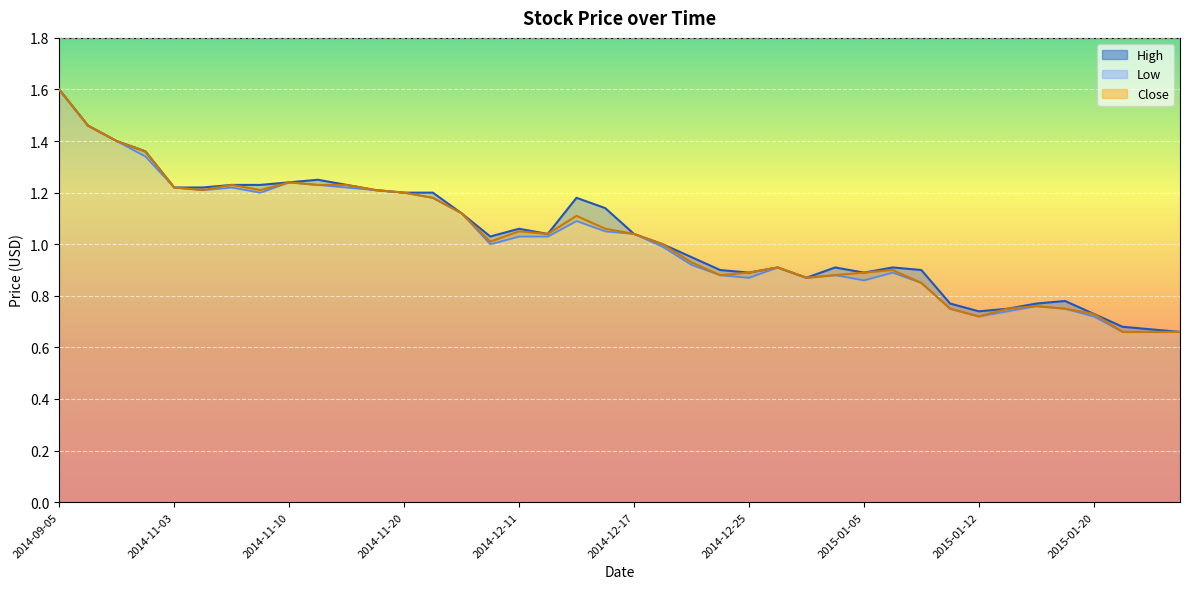

Reading right to left, list all the values displayed in this chart.

High: 0.7	0.7	0.7	0.7	0.8	0.8	0.8	0.7	0.8	0.9	0.9	0.9	0.9	0.9	0.9	0.9	0.9	0.9	1.0	1.0	1.1	1.2	1.0	1.1	1.0	1.1	1.2	1.2	1.2	1.2	1.2	1.2	1.2	1.2	1.2	1.2	1.4	1.4	1.5	1.6
Low: 0.7	0.7	0.7	0.7	0.8	0.8	0.7	0.7	0.8	0.8	0.9	0.9	0.9	0.9	0.9	0.9	0.9	0.9	1.0	1.0	1.1	1.1	1.0	1.0	1.0	1.1	1.2	1.2	1.2	1.2	1.2	1.2	1.2	1.2	1.2	1.2	1.3	1.4	1.5	1.6
Close: 0.7	0.7	0.7	0.7	0.8	0.8	0.8	0.7	0.8	0.8	0.9	0.9	0.9	0.9	0.9	0.9	0.9	0.9	1.0	1.0	1.1	1.1	1.0	1.1	1.0	1.1	1.2	1.2	1.2	1.2	1.2	1.2	1.2	1.2	1.2	1.2	1.4	1.4	1.5	1.6